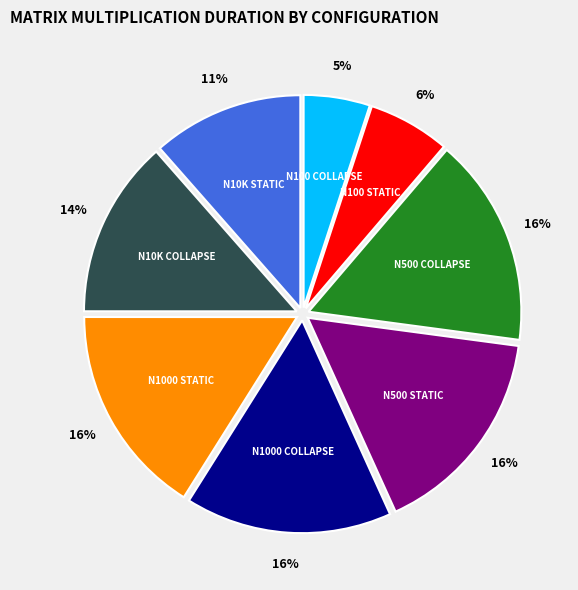

What is the smallest slice in the pie chart?

N100 COLLAPSE